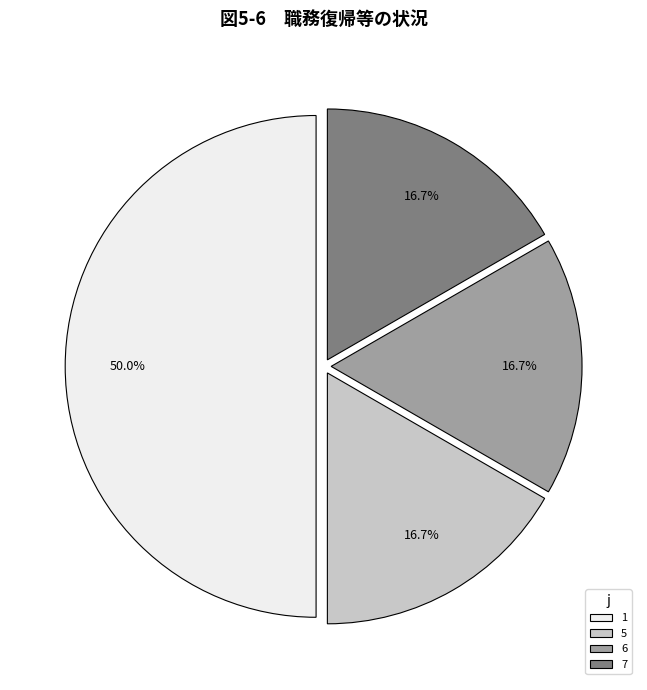

The 1 slice represents 50% of the pie. True or false?

True